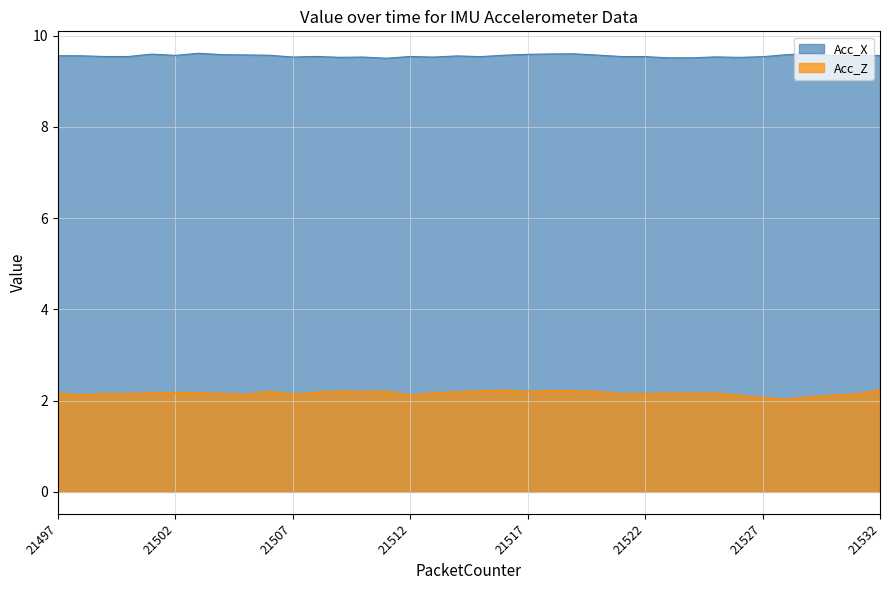

Is it true that Acc_Z equals 3.4 at 21509?

False